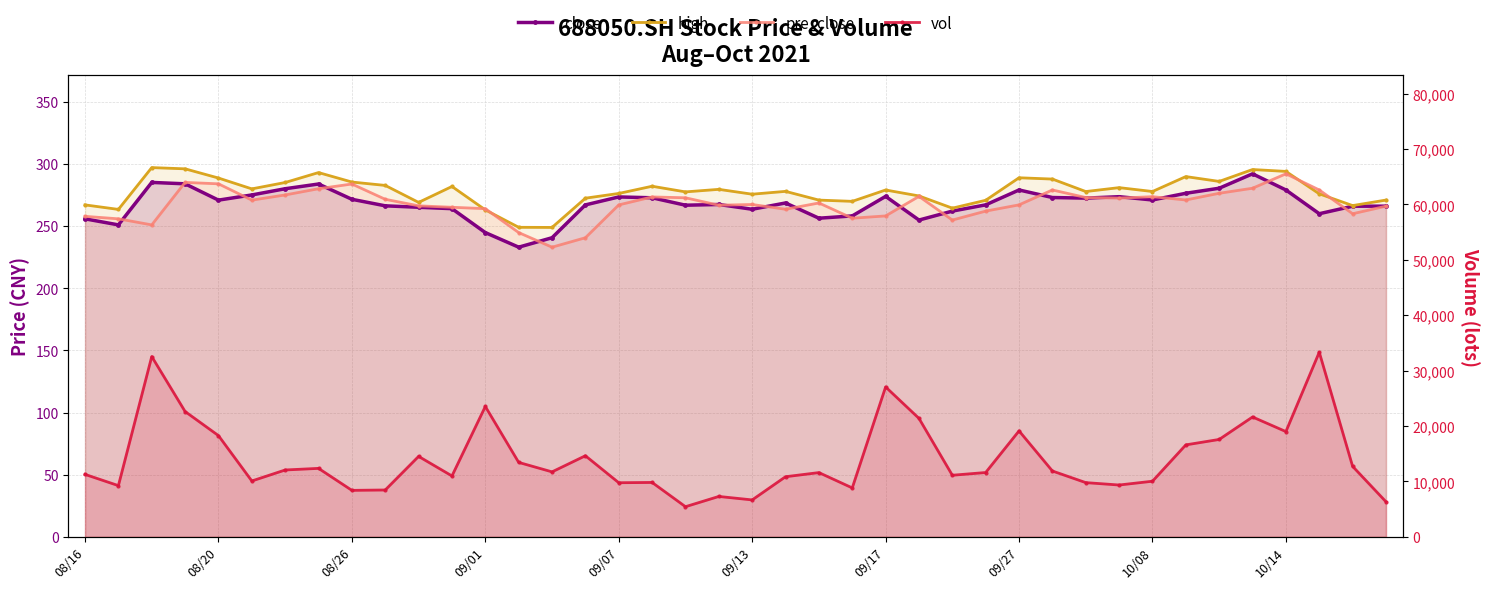

Which series has the largest total across all categories?

vol